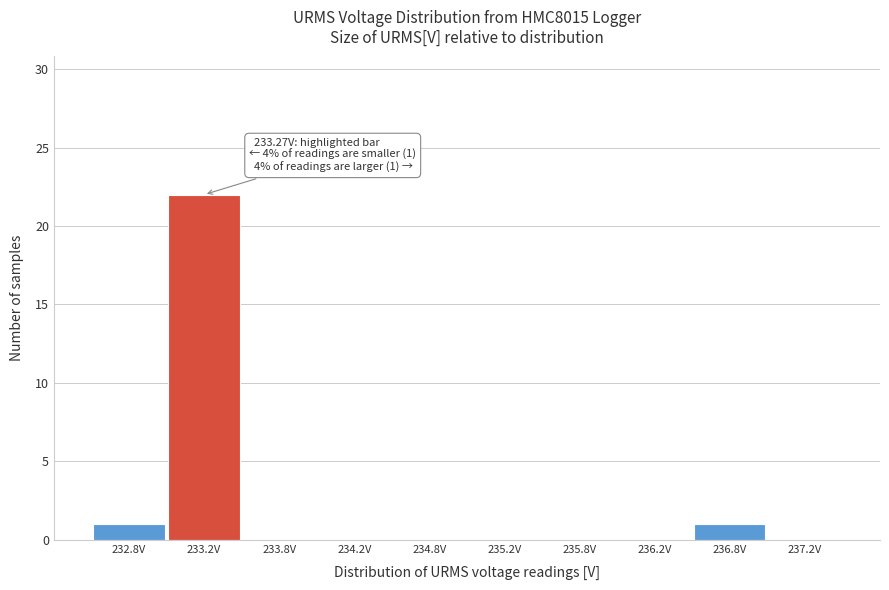

Which range on the x-axis has the tallest bar?

233.0 to 233.5